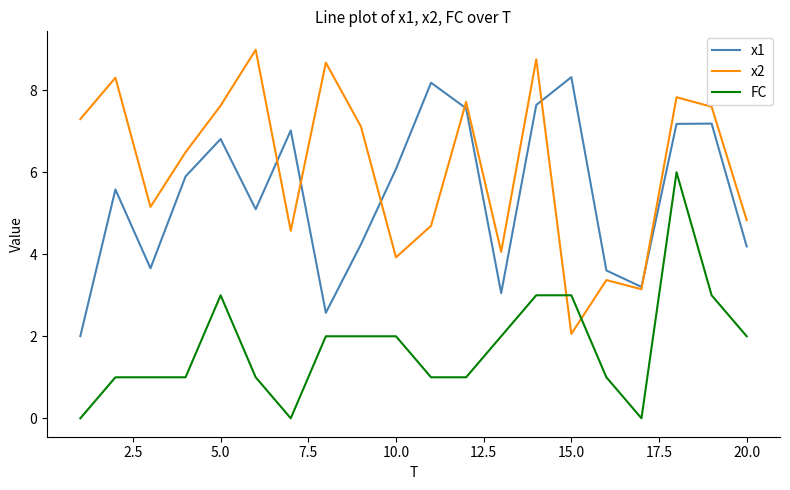

Which series ends up on top after the final intersection of FC and x2?

x2